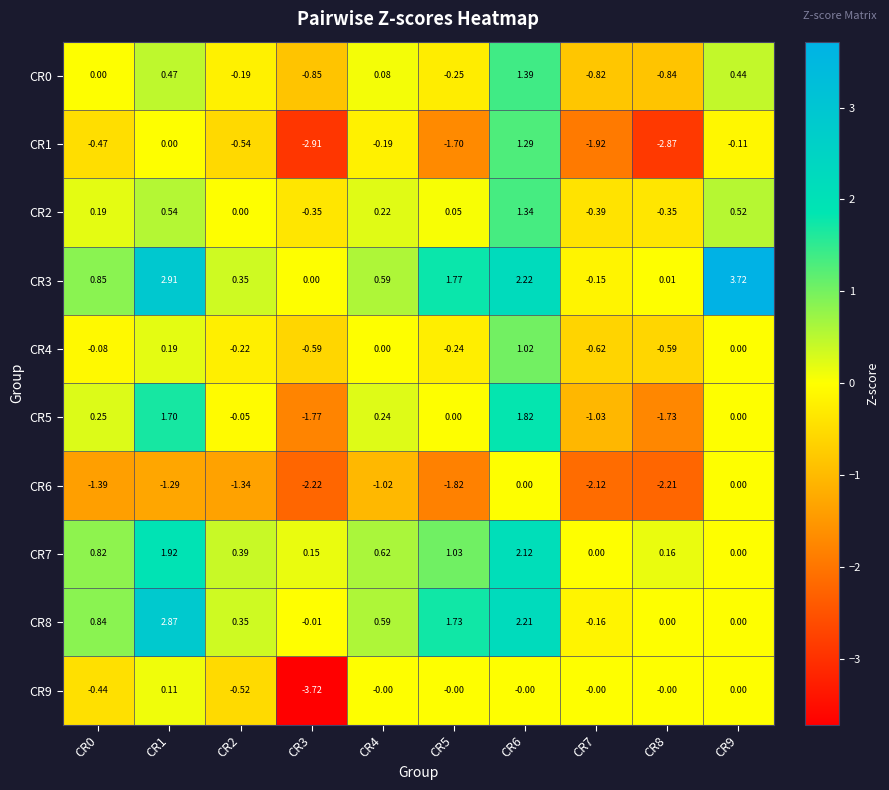

How many data points in CR4 are less than 0?

6